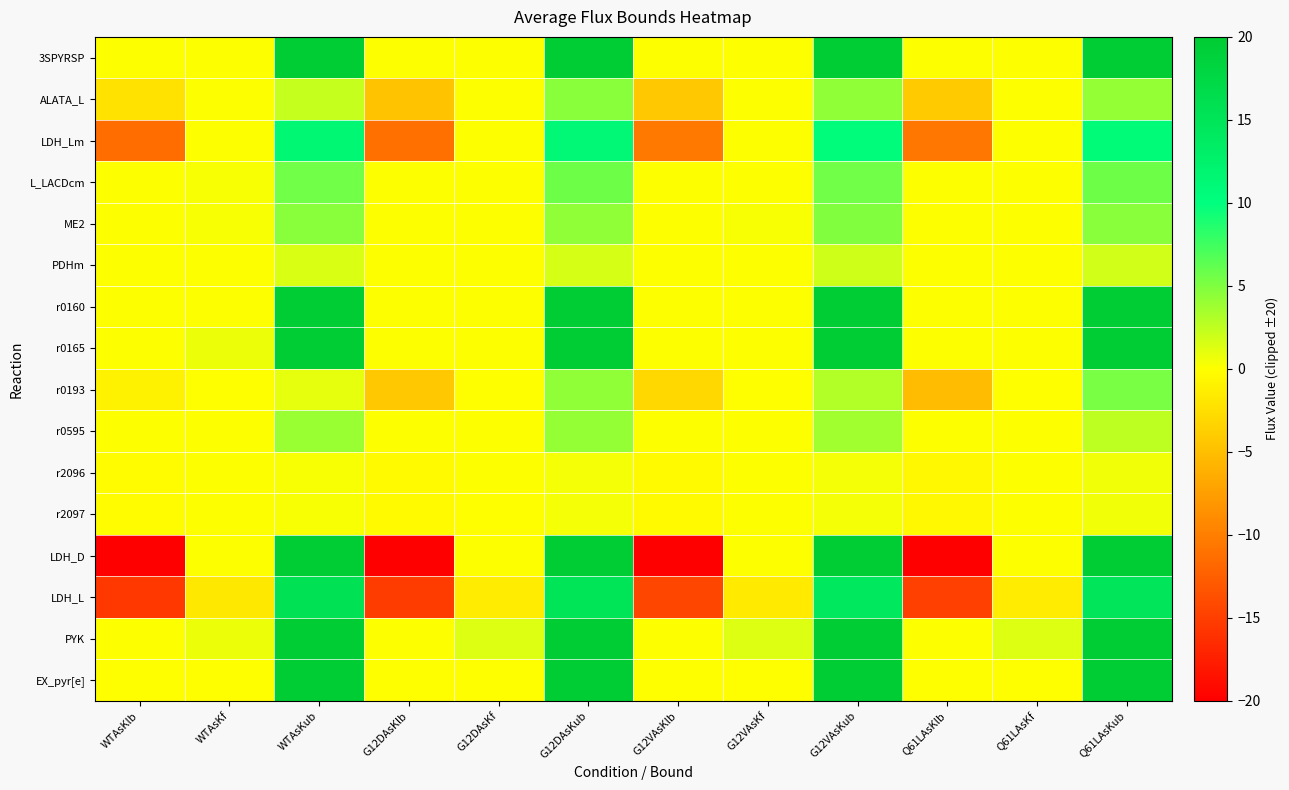

Which label corresponds to the largest value in the chart?

WTAsKub